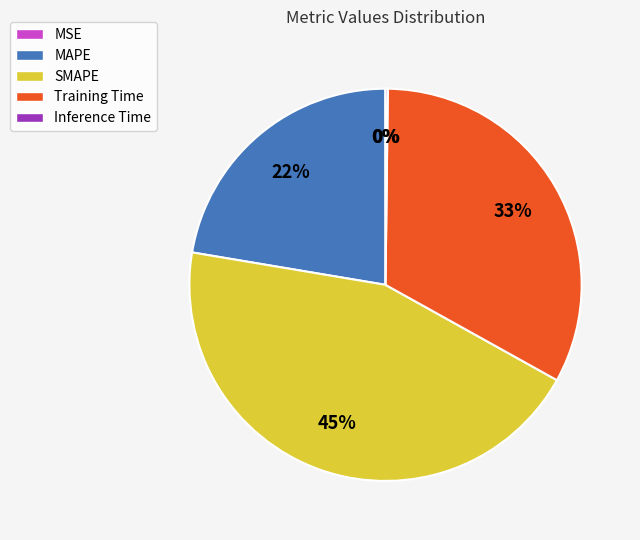

Does MAPE account for over 50% of the chart?

No